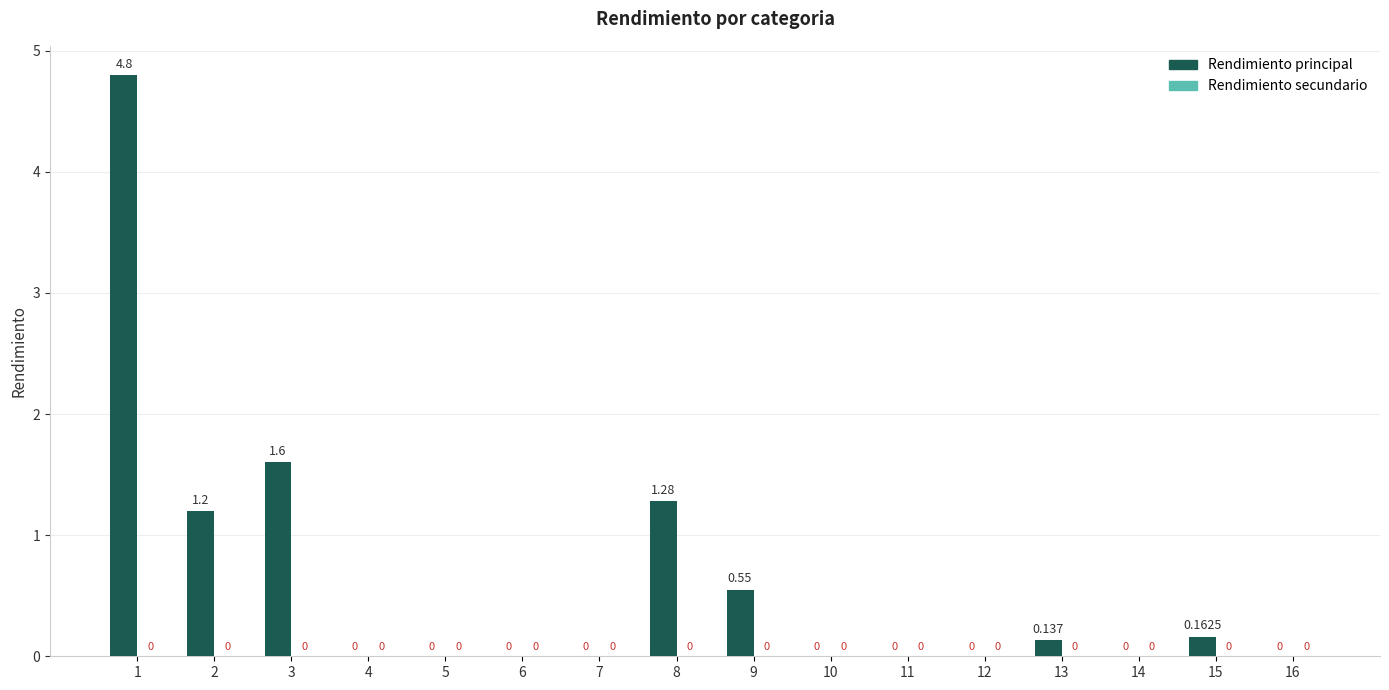

Reading right to left, extract all data points from this chart.

Rendimiento principal: 16=0.0	15=0.2	14=0.0	13=0.1	12=0.0	11=0.0	10=0.0	9=0.6	8=1.3	7=0.0	6=0.0	5=0.0	4=0.0	3=1.6	2=1.2	1=4.8
Rendimiento secundario: 16=0.0	15=0.0	14=0.0	13=0.0	12=0.0	11=0.0	10=0.0	9=0.0	8=0.0	7=0.0	6=0.0	5=0.0	4=0.0	3=0.0	2=0.0	1=0.0